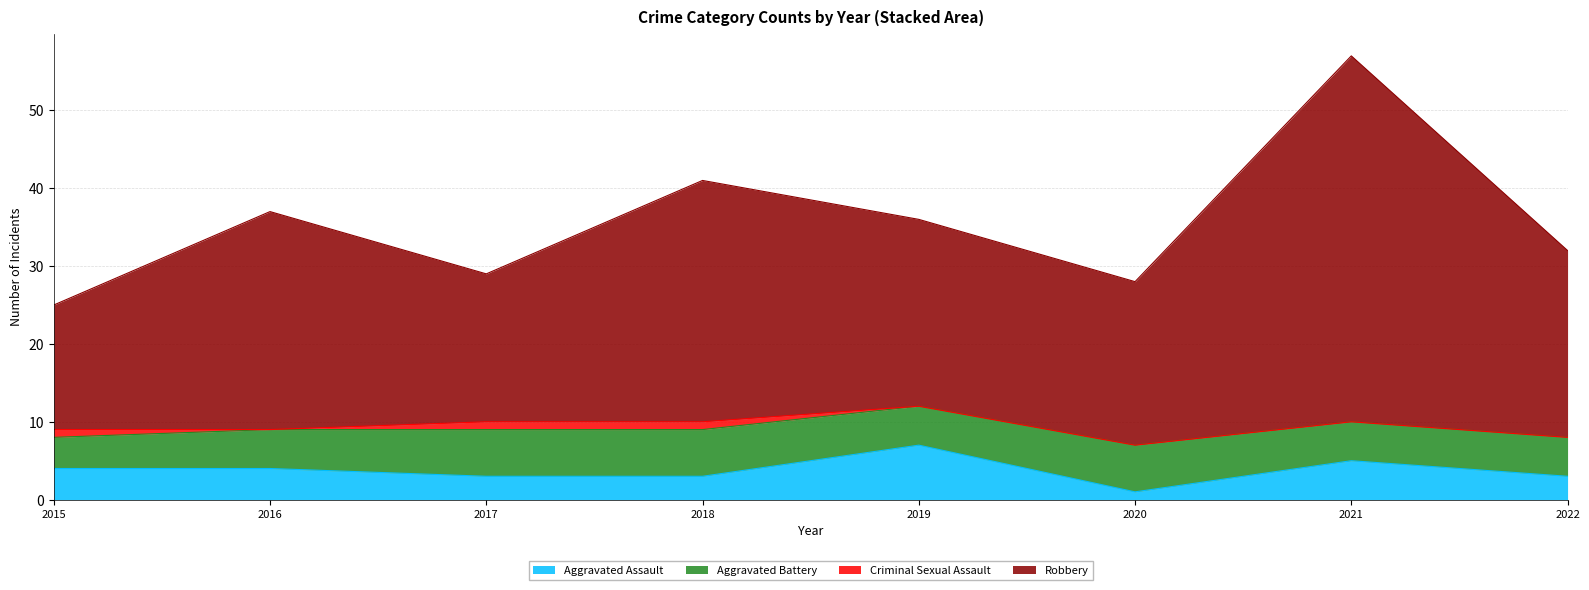

Which category has the highest value in the Aggravated Assault series?

2019